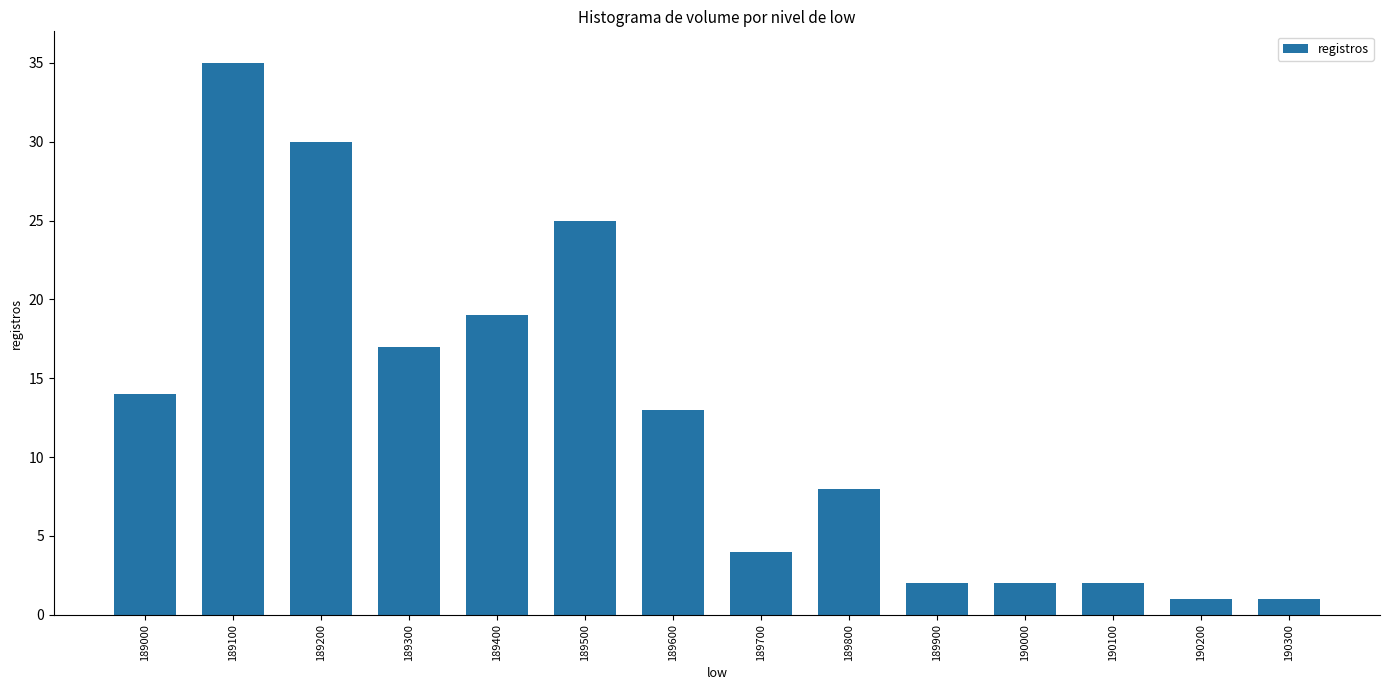

At which category does the chart reach its peak across all series?

189100